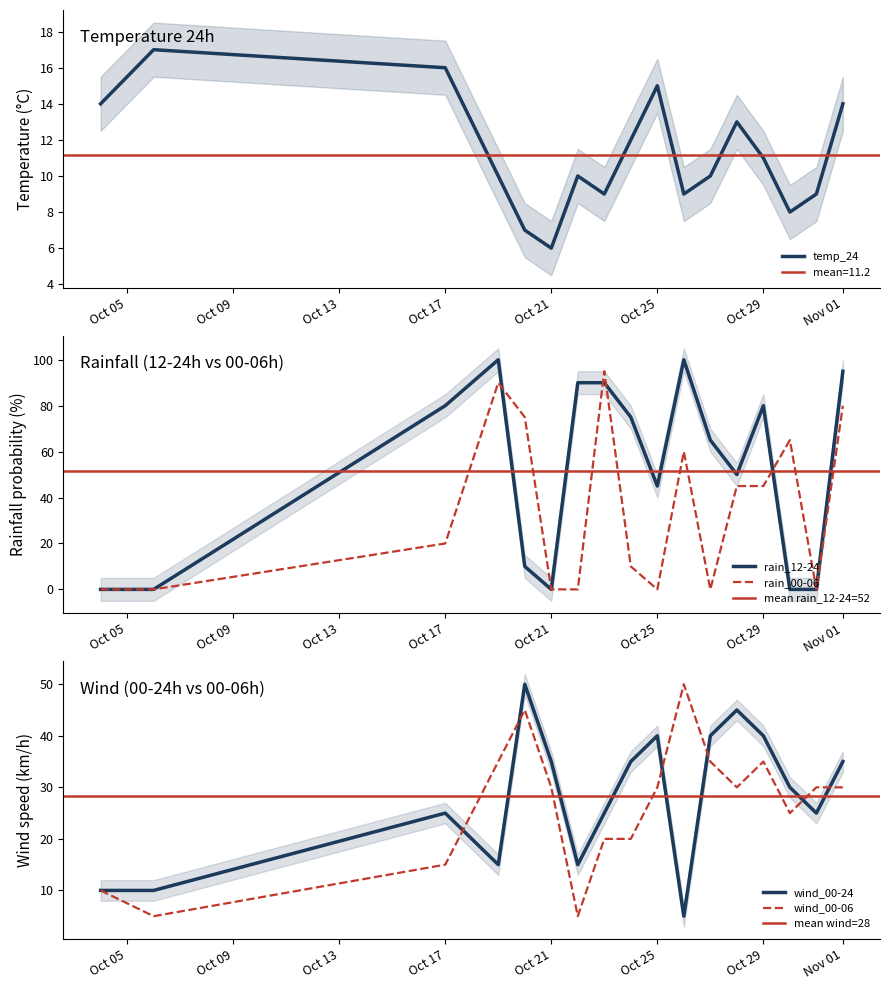

Which category has the lowest value in the temp_24 series?

Oct 21